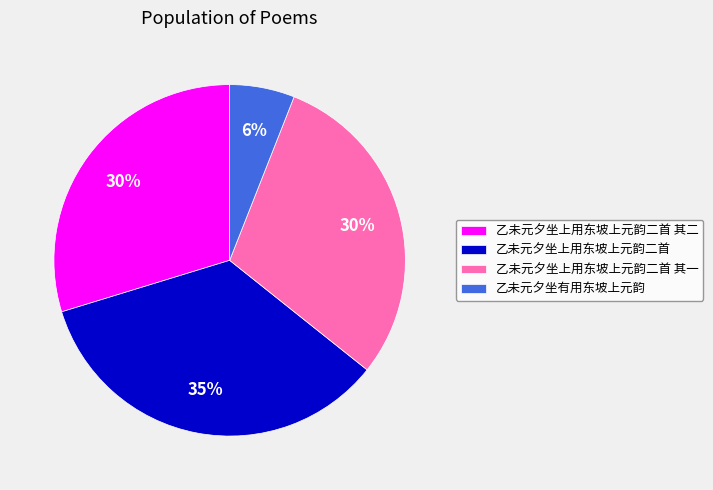

What is the ratio of the value at 乙未元夕坐上用东坡上元韵二首 to the value at 乙未元夕坐有用东坡上元韵?

5.8